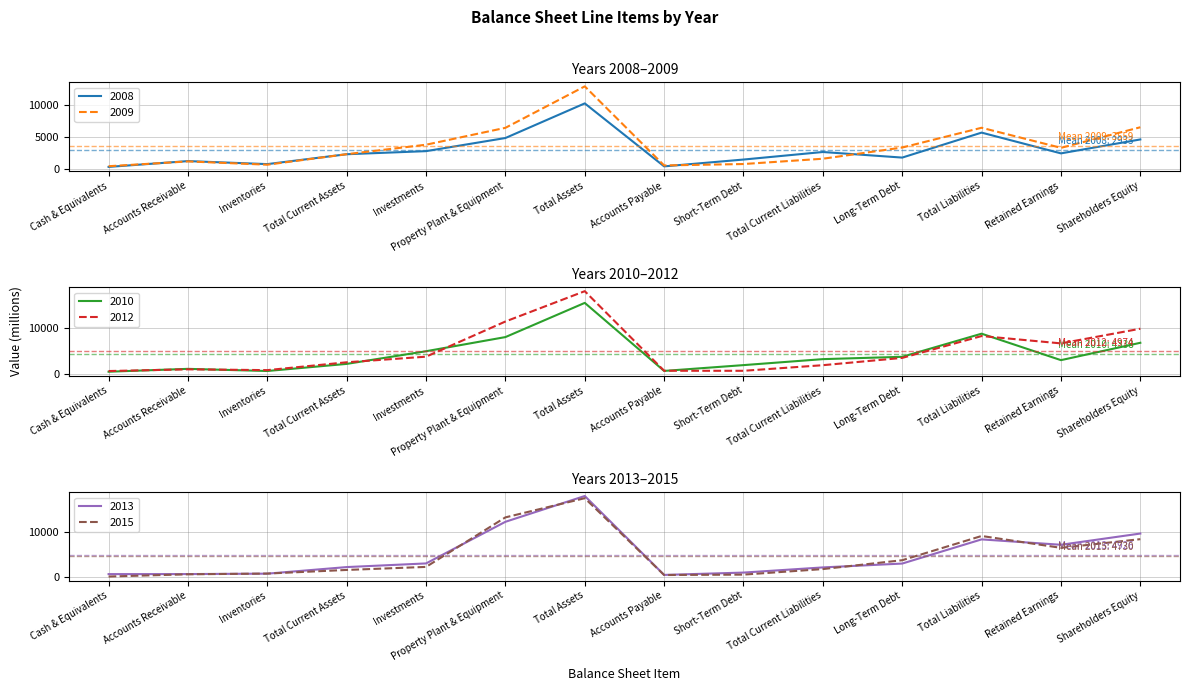

Is this an area chart (filled region under the line)?

No